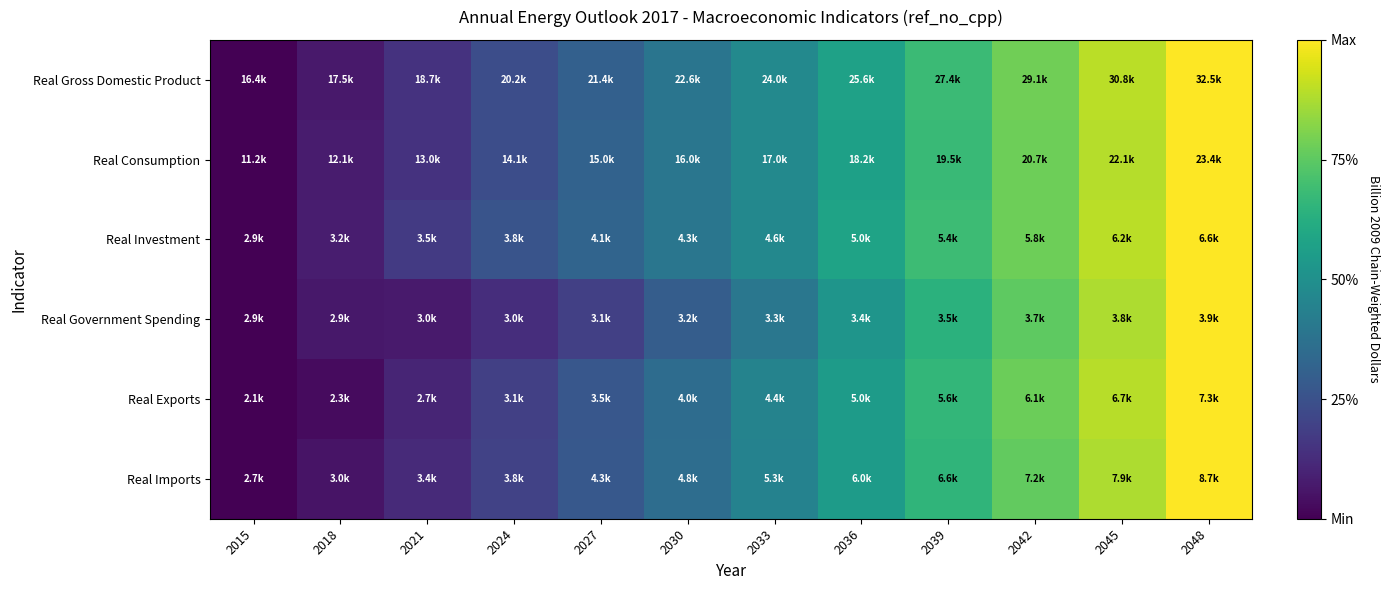

Reading left to right, list all the values displayed in this chart.

Real Gross Domestic Product: 2015=0.0	2018=0.1	2021=0.1	2024=0.2	2027=0.3	2030=0.4	2033=0.5	2036=0.6	2039=0.7	2042=0.8	2045=0.9	2048=1.0
Real Consumption: 2015=0.0	2018=0.1	2021=0.1	2024=0.2	2027=0.3	2030=0.4	2033=0.5	2036=0.6	2039=0.7	2042=0.8	2045=0.9	2048=1.0
Real Investment: 2015=0.0	2018=0.1	2021=0.2	2024=0.3	2027=0.3	2030=0.4	2033=0.5	2036=0.6	2039=0.7	2042=0.8	2045=0.9	2048=1.0
Real Government Spending: 2015=0.0	2018=0.1	2021=0.1	2024=0.1	2027=0.2	2030=0.3	2033=0.4	2036=0.5	2039=0.6	2042=0.8	2045=0.9	2048=1.0
Real Exports: 2015=0.0	2018=0.0	2021=0.1	2024=0.2	2027=0.3	2030=0.4	2033=0.4	2036=0.6	2039=0.7	2042=0.8	2045=0.9	2048=1.0
Real Imports: 2015=0.0	2018=0.1	2021=0.1	2024=0.2	2027=0.3	2030=0.4	2033=0.4	2036=0.5	2039=0.7	2042=0.8	2045=0.9	2048=1.0